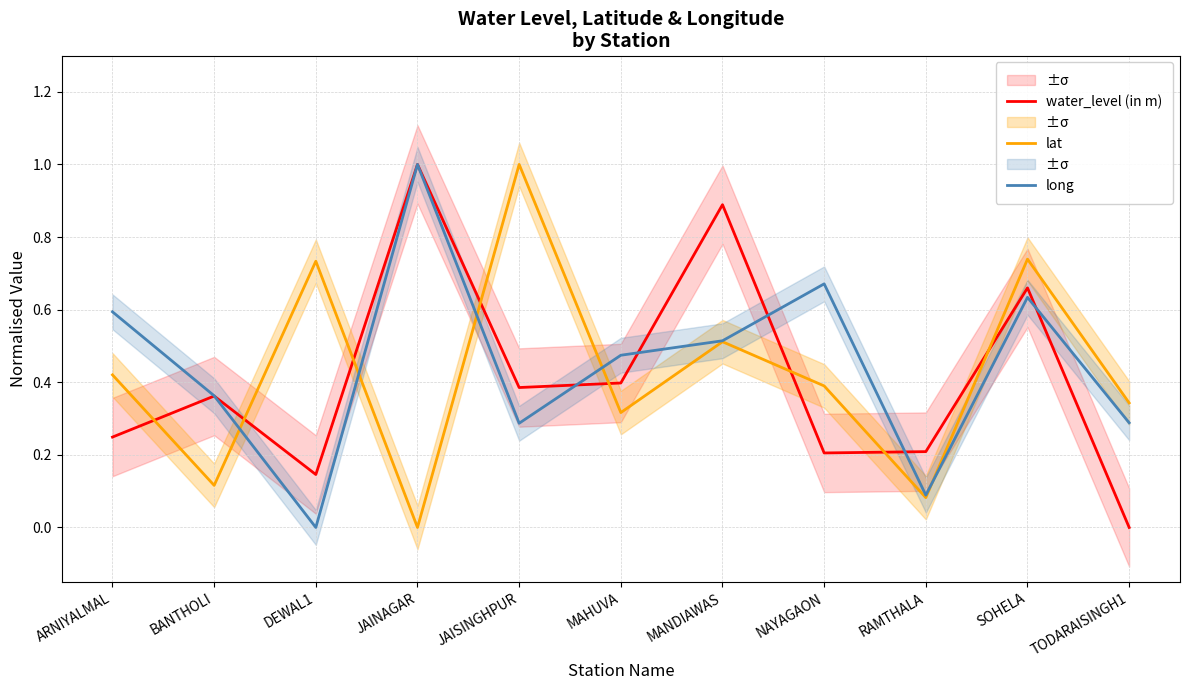

What is the difference between the maximum and second lowest values in the lat series?

0.9